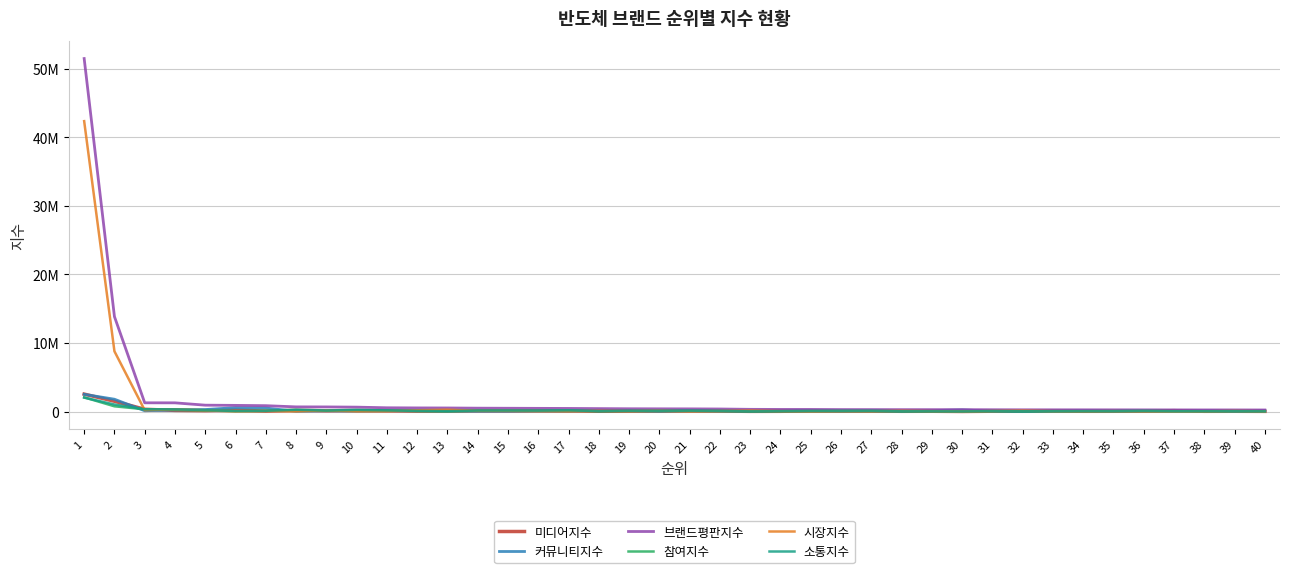

True or false: 소통지수 and 브랜드평판지수 cross at least once.

False